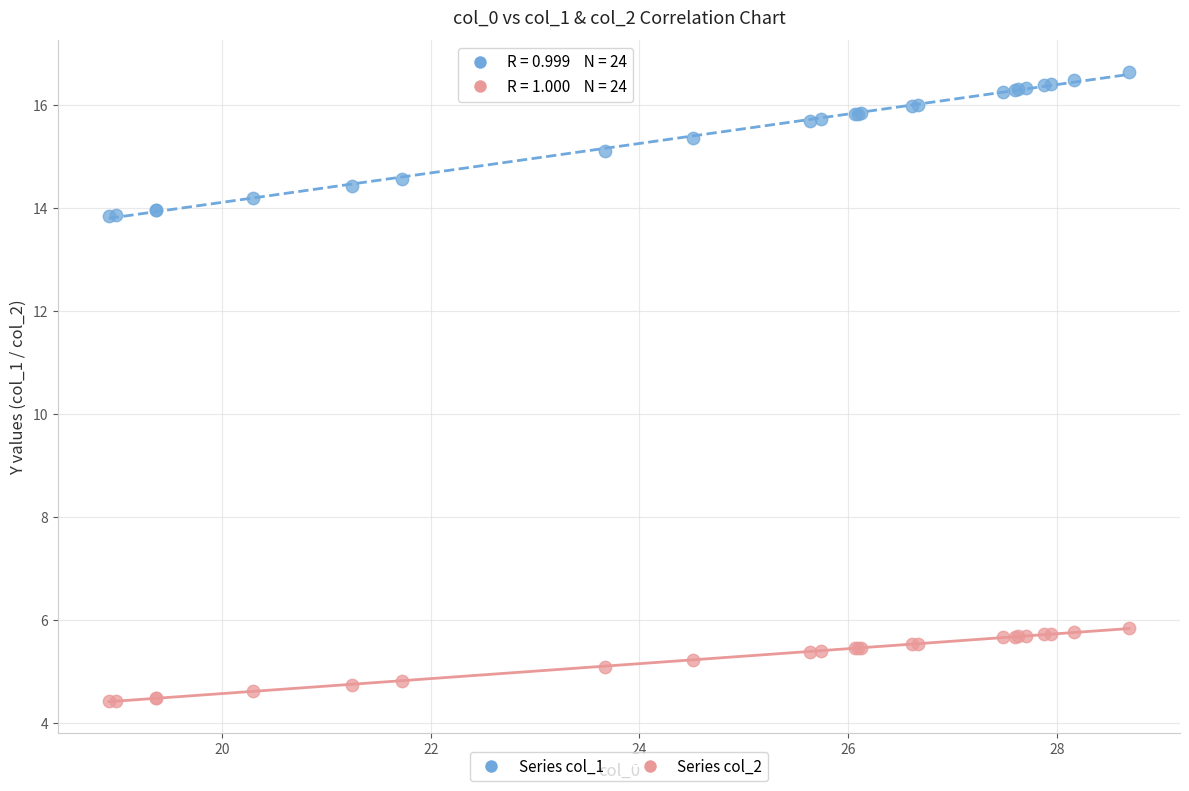

Which series reaches the maximum Y coordinate?

Series col_1